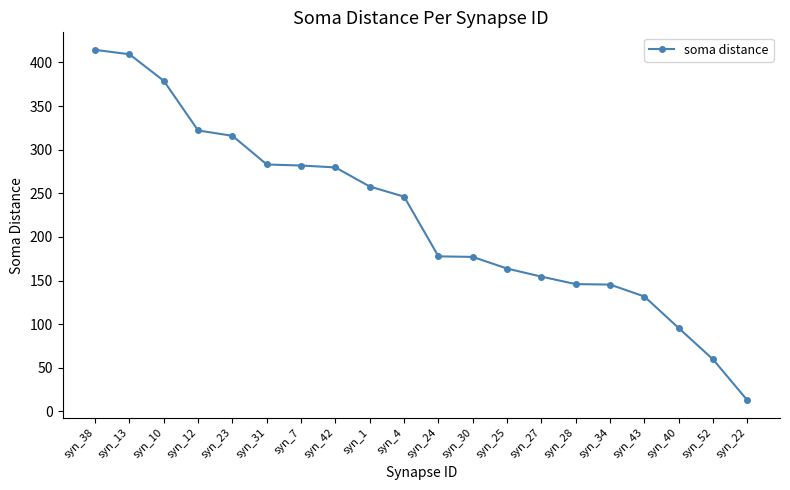

Is it true that the value at syn_22 is 12.8?

True